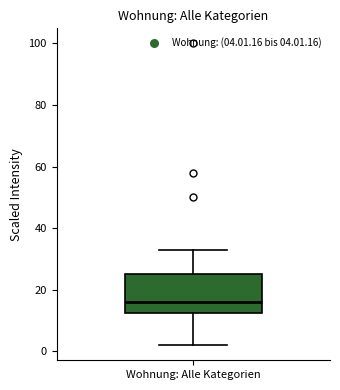

Where does the lower whisker of the box for Wohnung: Alle Kategorien end on the y-axis? The values are not printed on the chart, so give them approximately, as read against the axis.

2